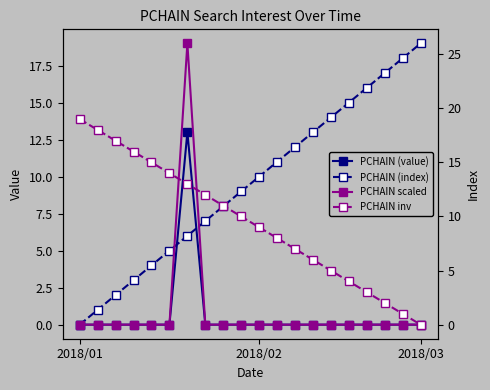

How many lines are shown in the chart?

4